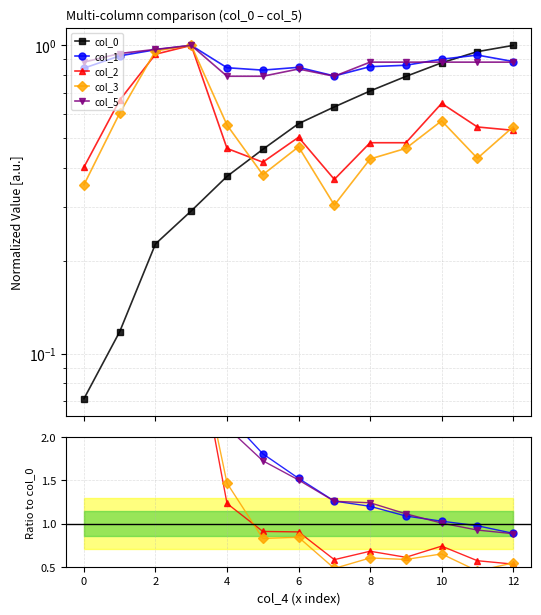

What is the greatest value displayed?

12.4